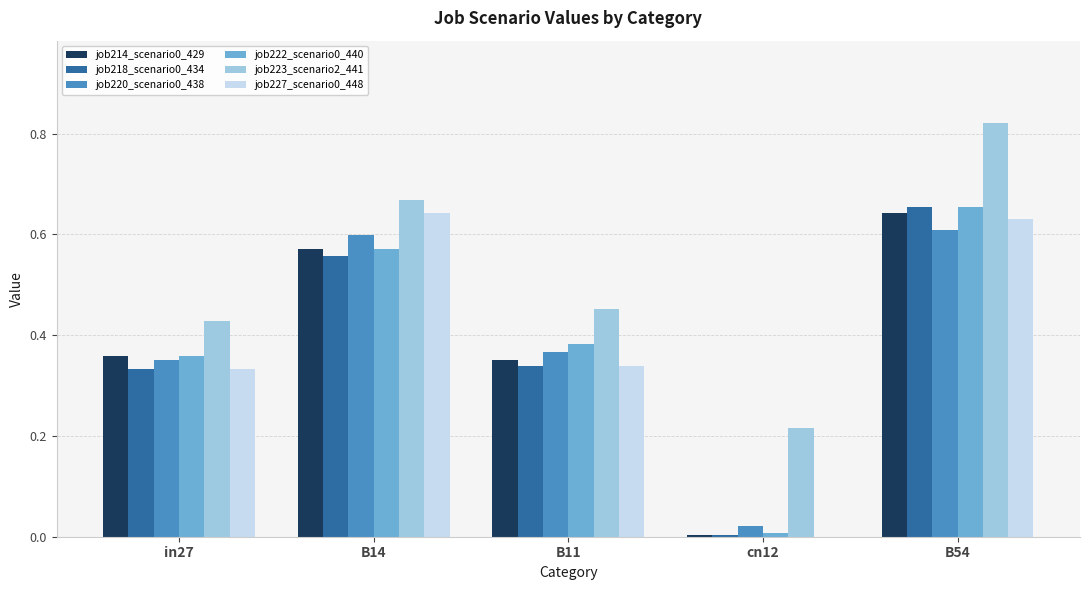

What is the sum of all job222_scenario0_440 values?

2.0